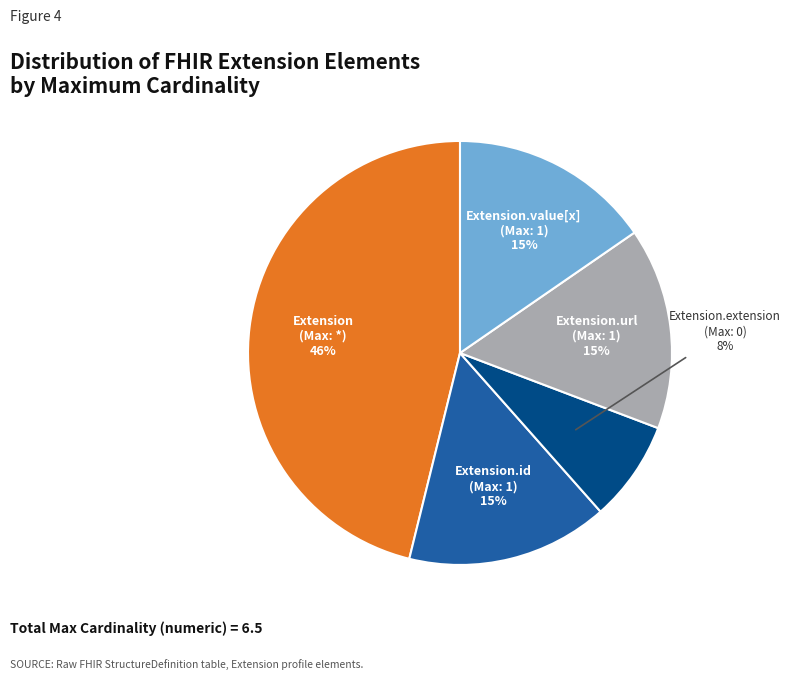

To the nearest percent, what is the average slice percentage?

20%